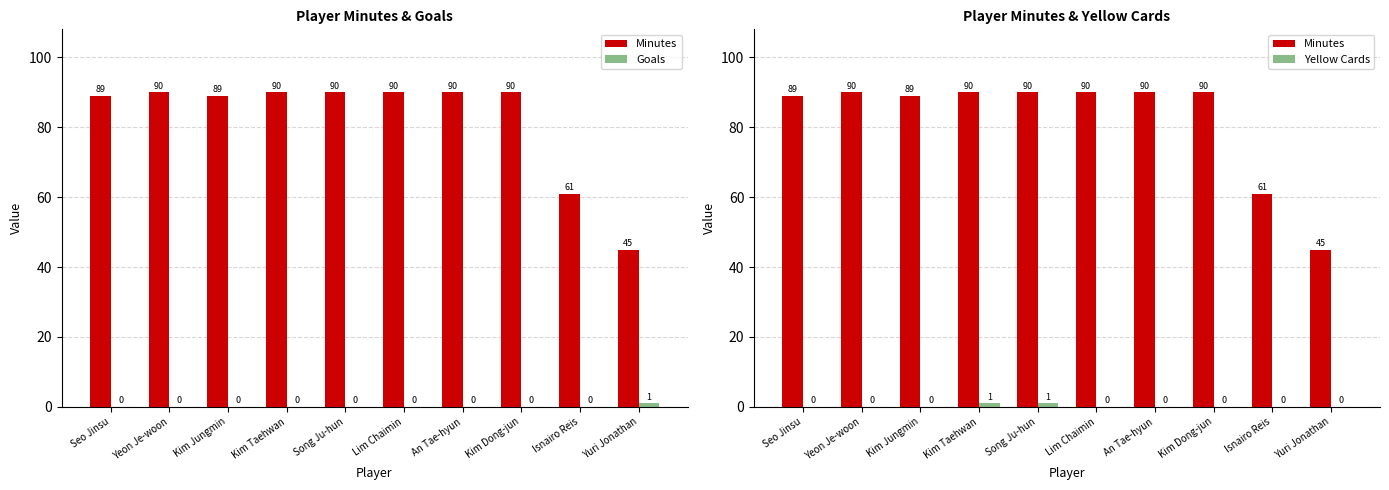

List the series in order of their peak value, lowest first.

Goals, Yellow Cards, Minutes